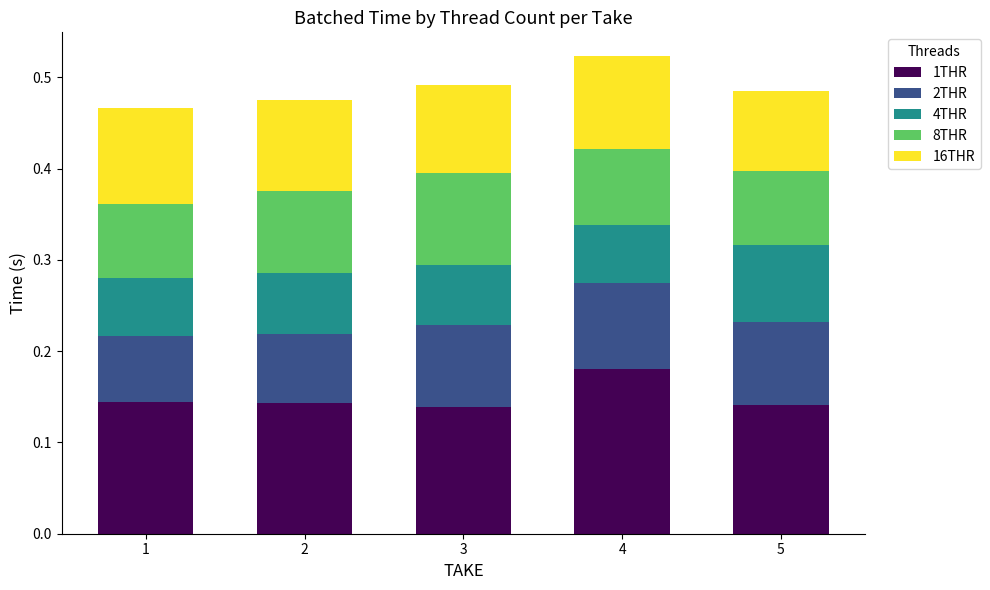

The 1THR series shows 0.3 at 2. True or false?

False